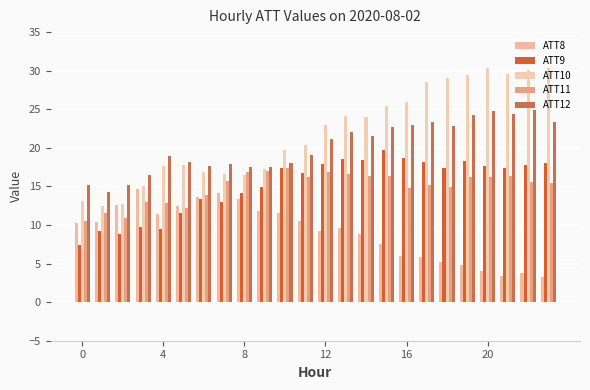

What is the minimum value for ATT10?

12.5